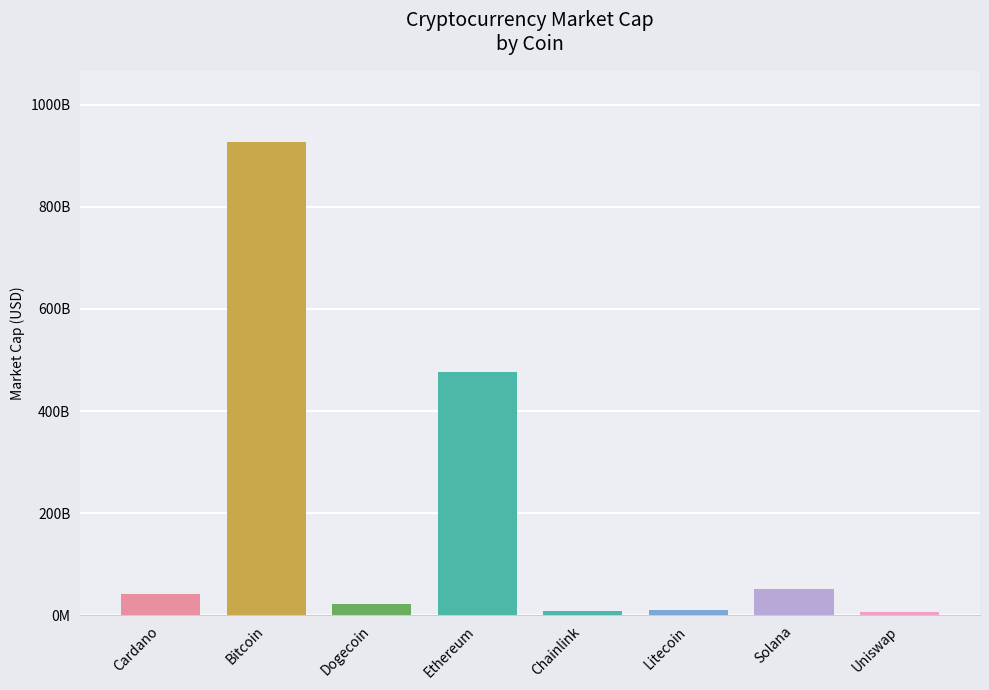

What is the change in value from Litecoin to Solana?

+40973928658